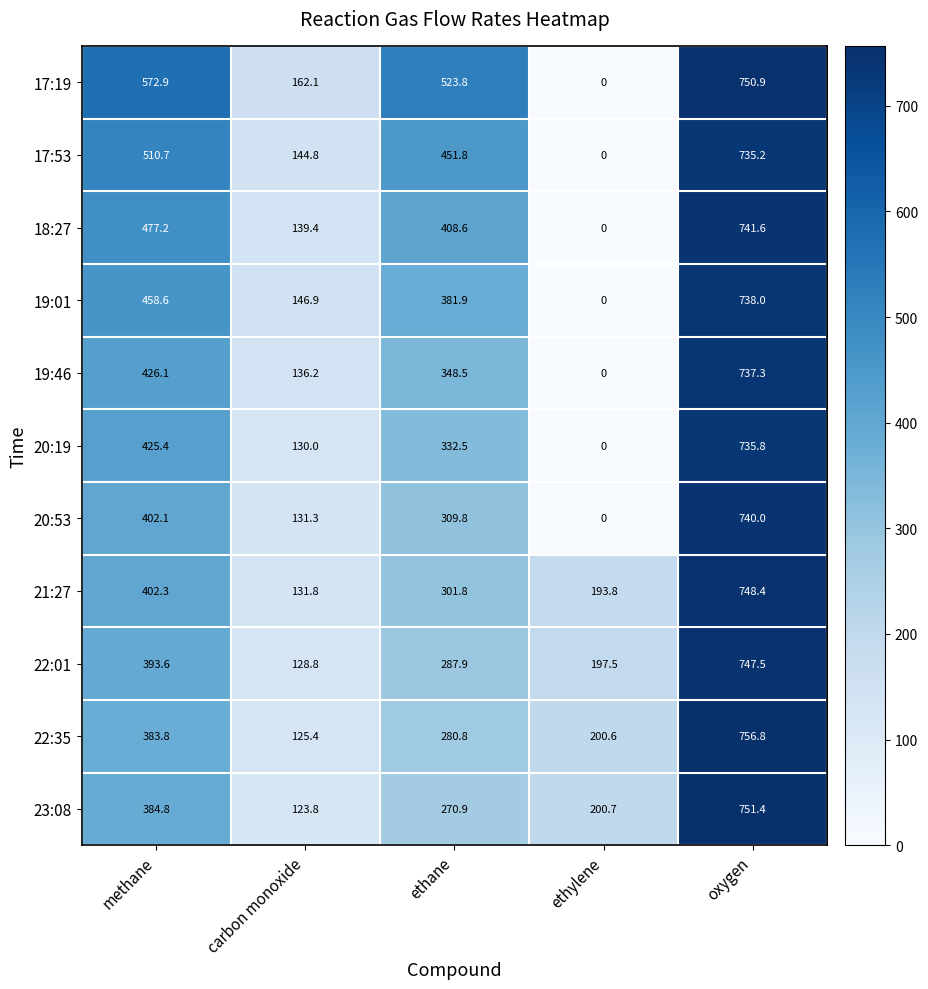

Rank the series at ethane from highest to lowest value.

17:19, 17:53, 18:27, 19:01, 19:46, 20:19, 20:53, 21:27, 22:01, 22:35, 23:08